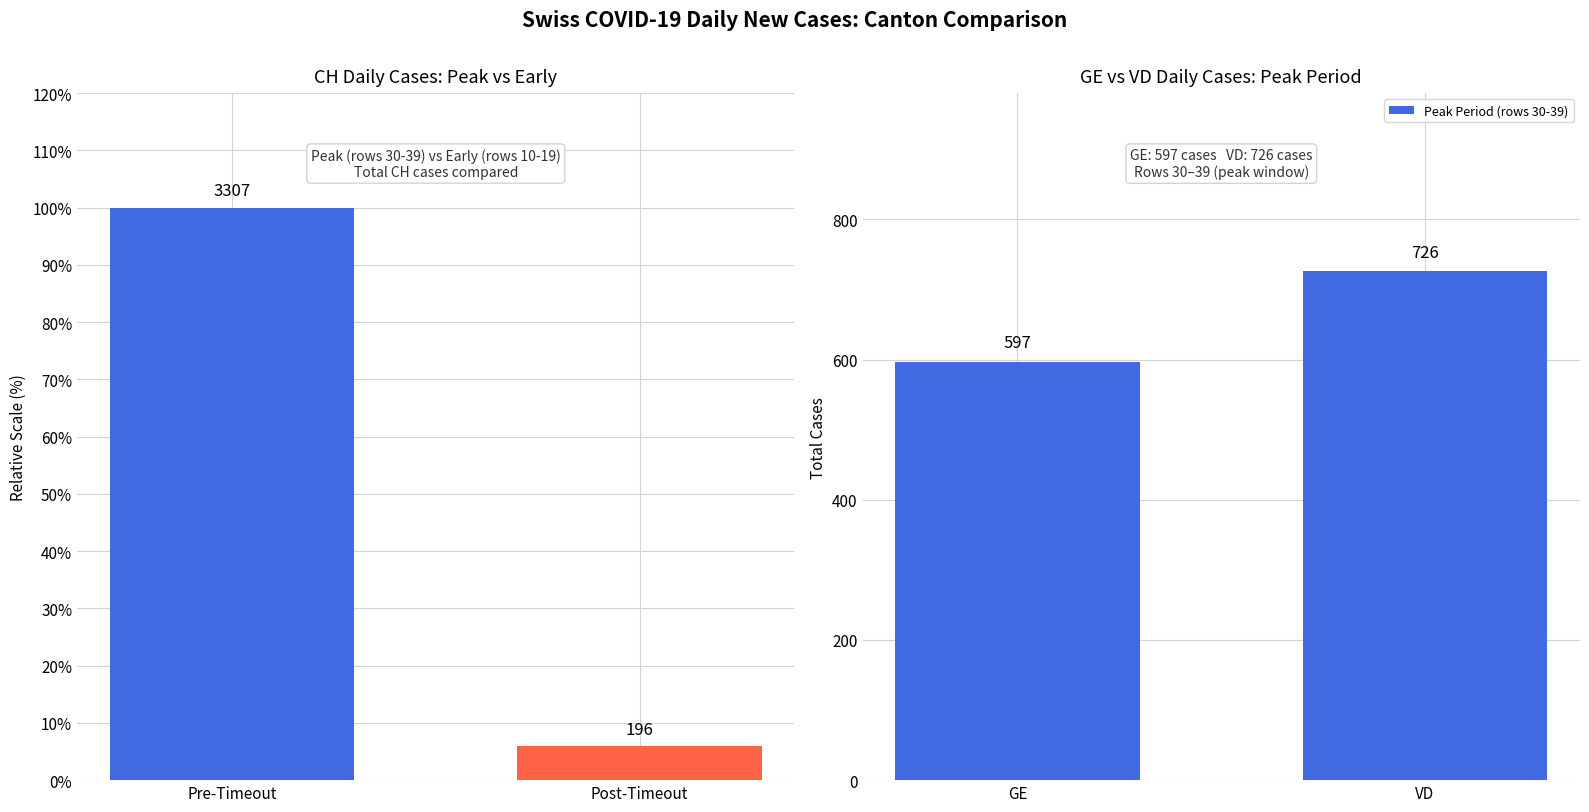

At which label is Peak Period (rows 30-39) closest to 661?

GE